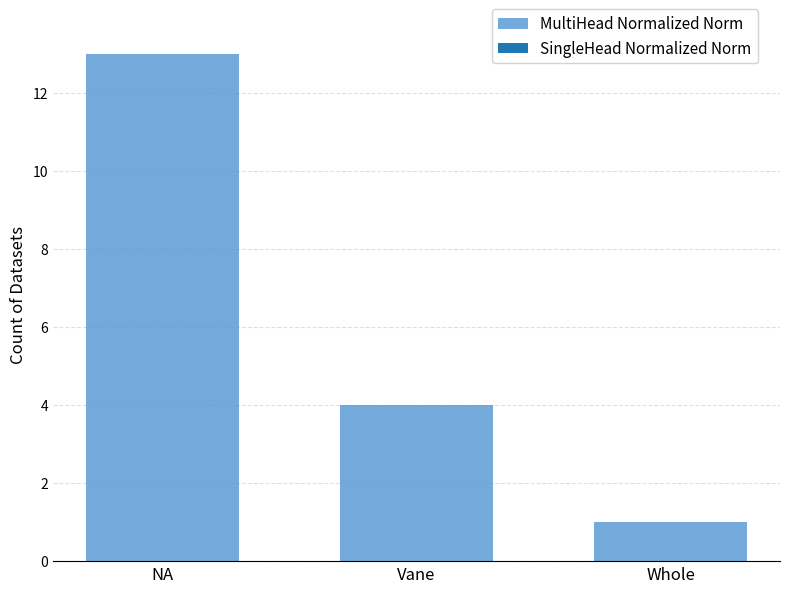

Reading right to left, extract all data points from this chart.

Whole=1	Vane=4	NA=13